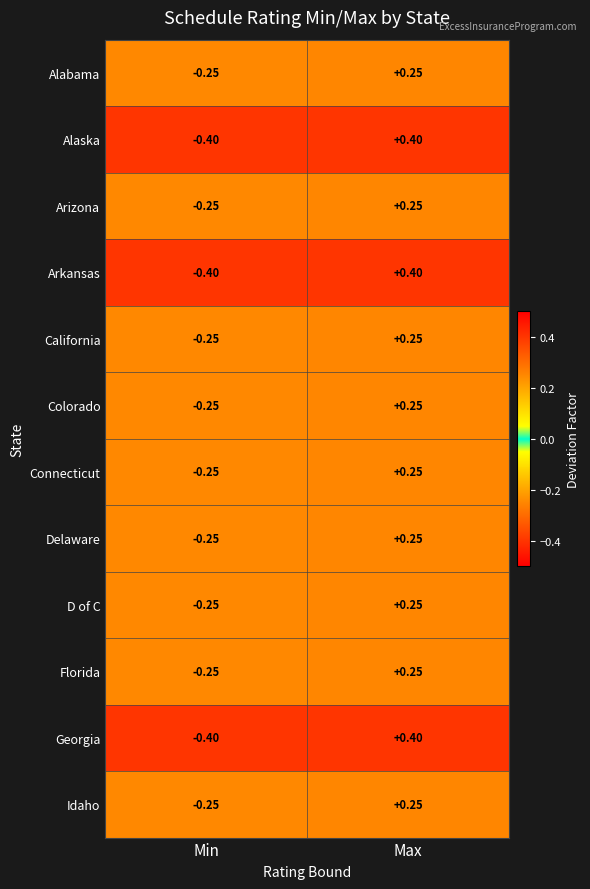

Where does the Arkansas series first go above 0?

Max